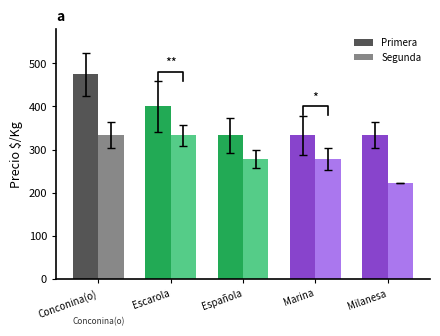

What is the approximate value of Segunda at Escarola?

333